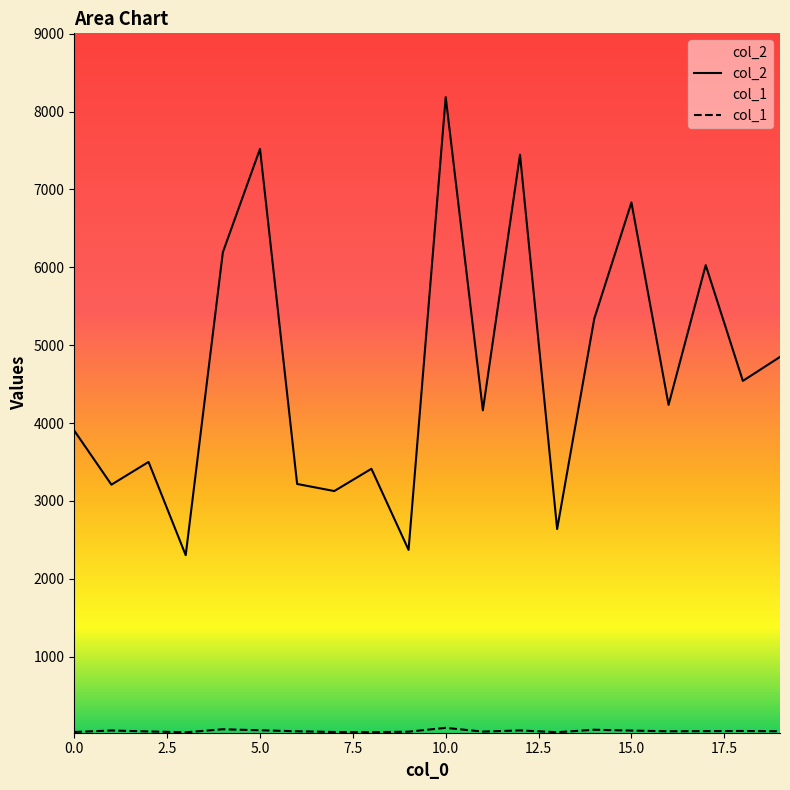

Where is the first local minimum for col_2?

1